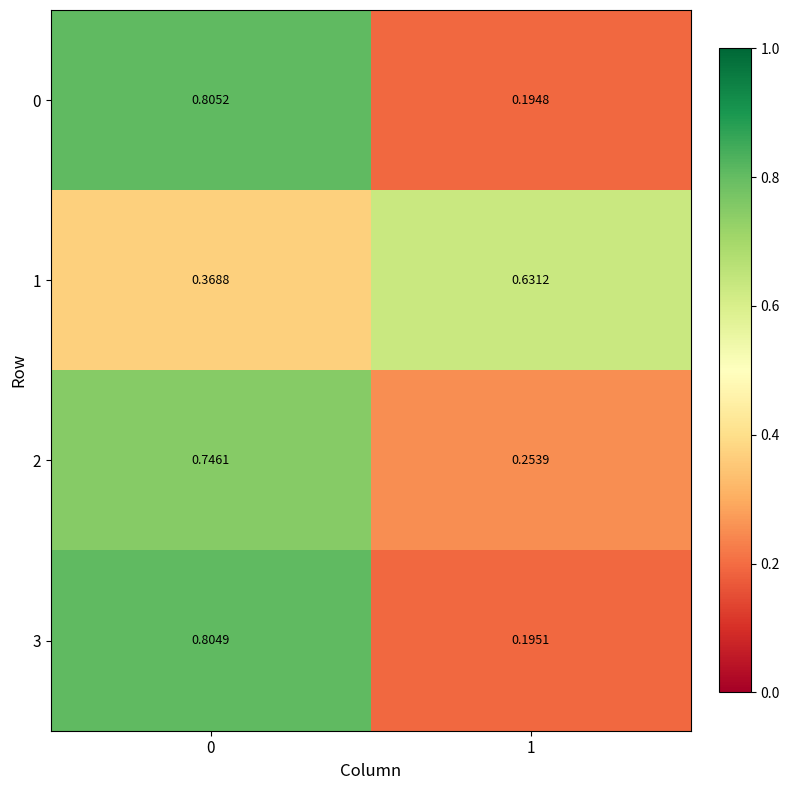

Is the value of 2 at 0 greater than the value of 1 at 1?

Yes